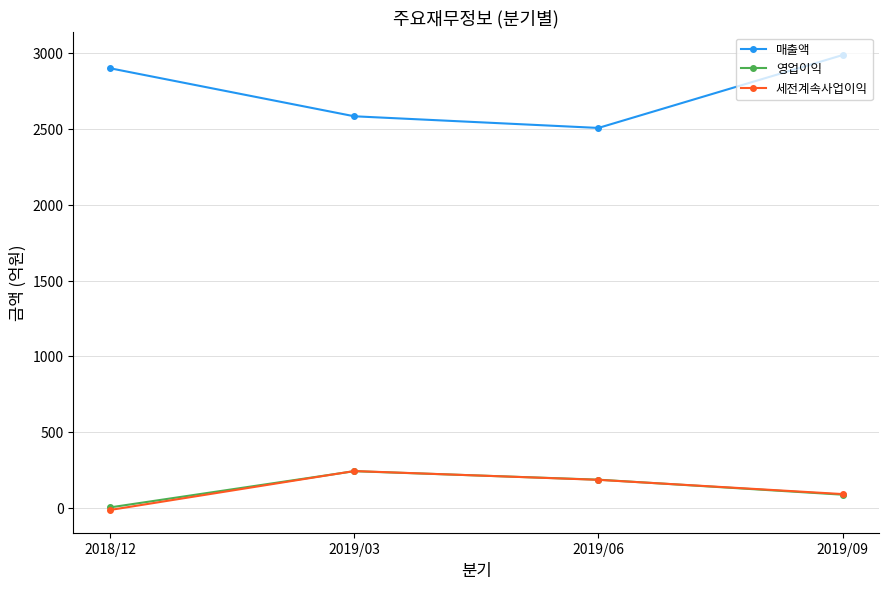

How many positive values does the 세전계속사업이익 series have?

3